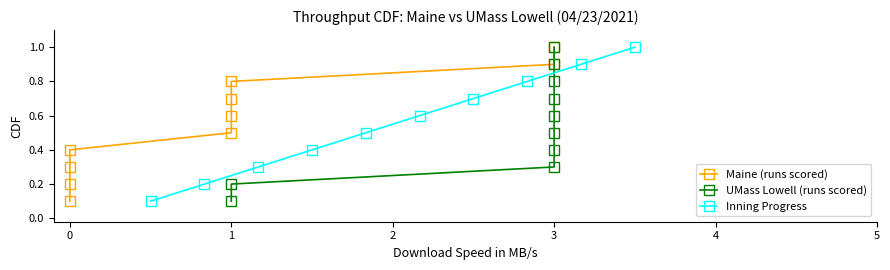

What are all the series names shown in the legend?

Maine (runs scored), UMass Lowell (runs scored), Inning Progress